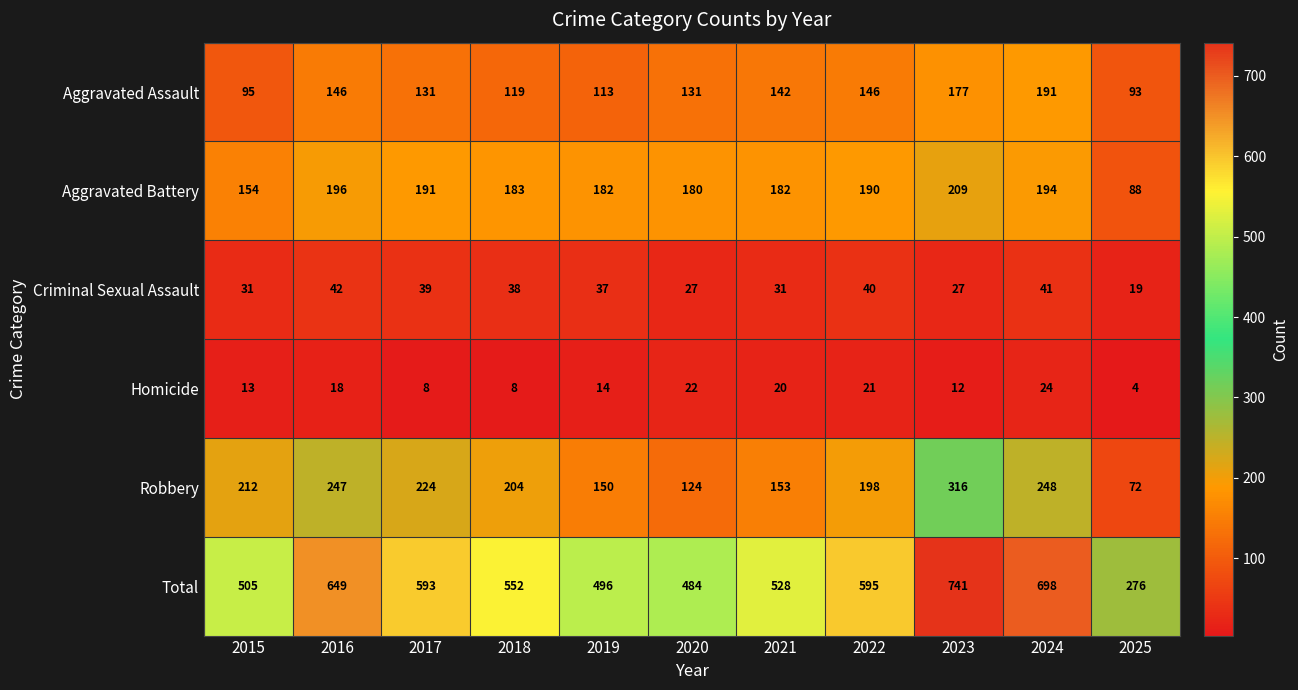

The Aggravated Battery series shows 180 at 2020. True or false?

True